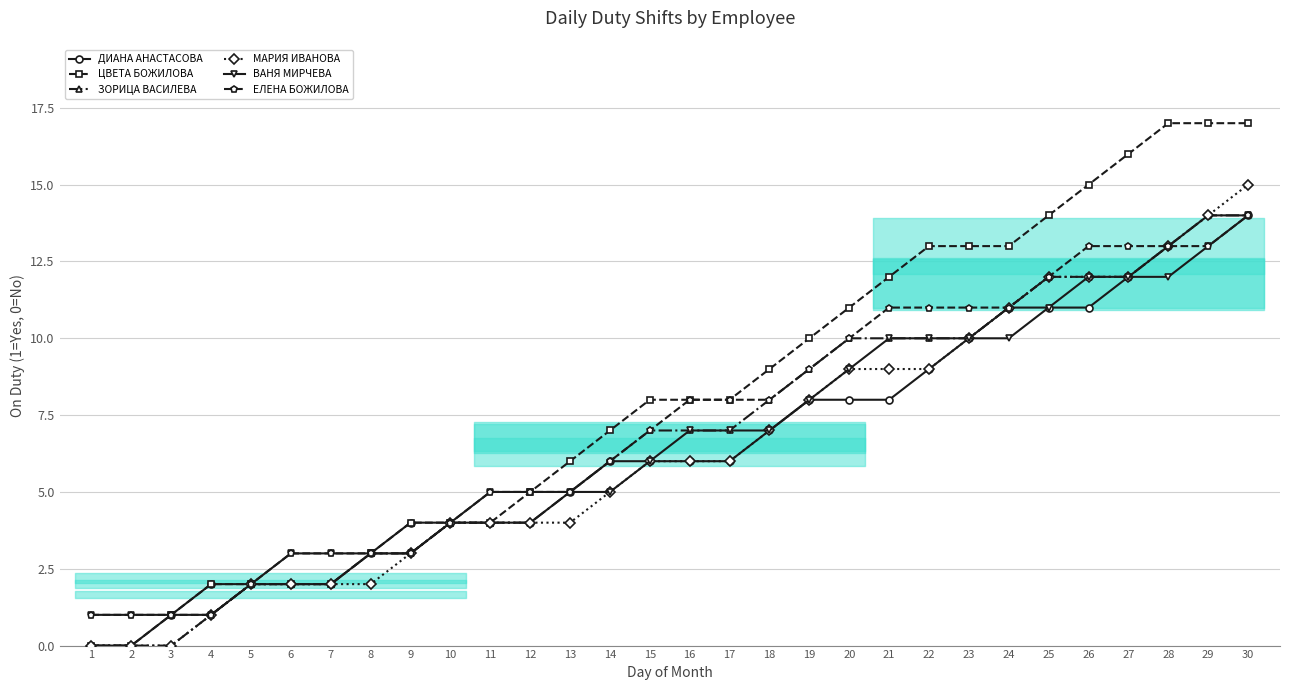

True or false: ВАНЯ МИРЧЕВА БУДИНОВА has a value of 12 at 27.

True